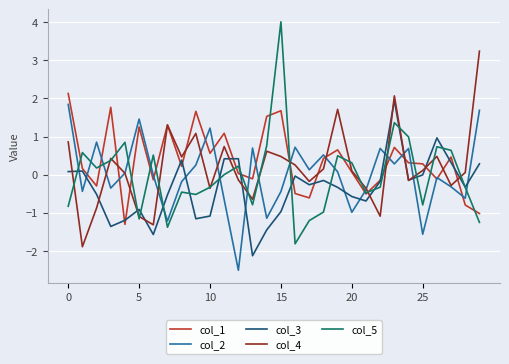

What is the greatest value displayed?

4.0